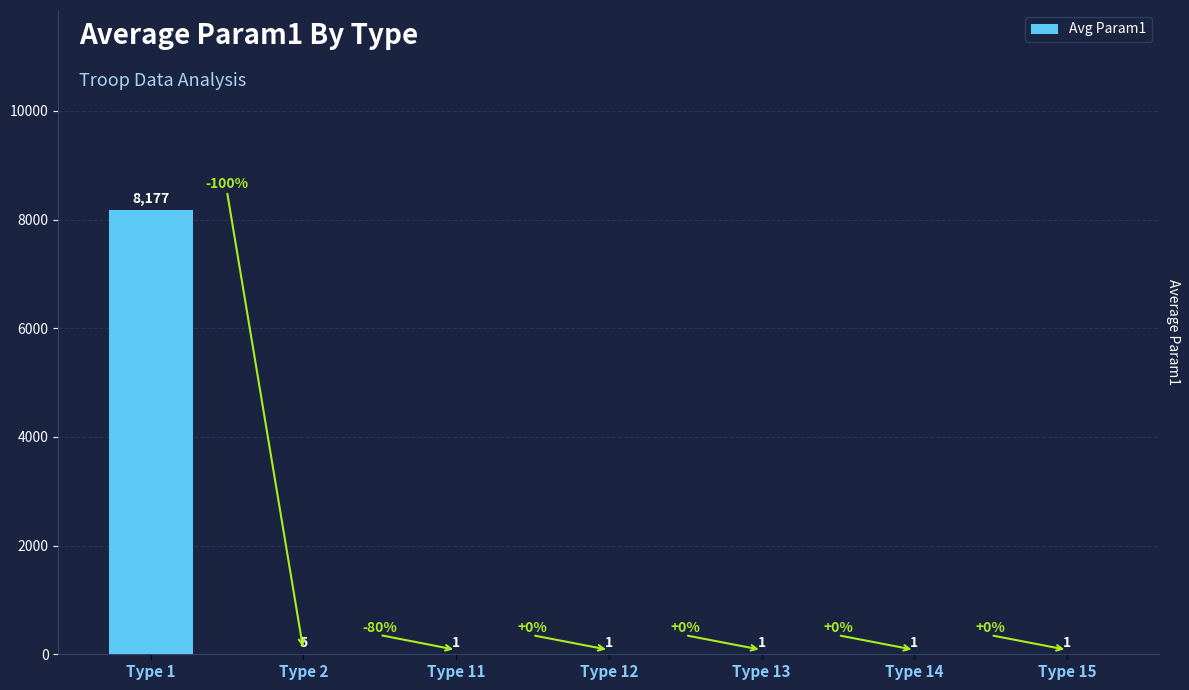

At which category does the chart reach its peak across all series?

Type 1